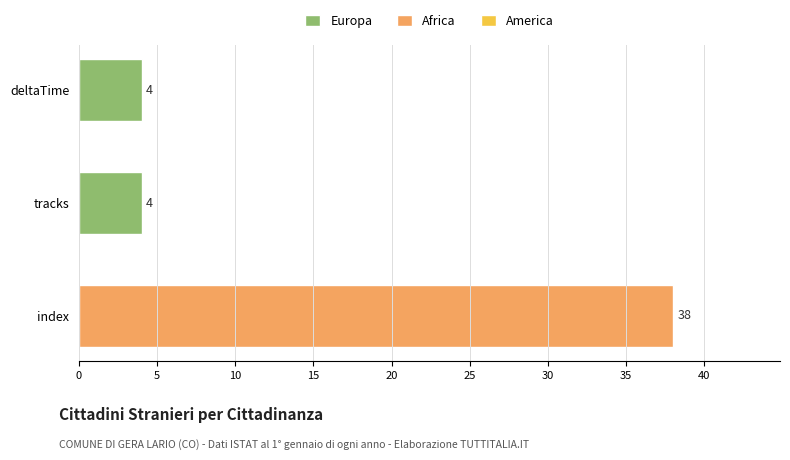

What is the value of the 3rd bar from the top?

38